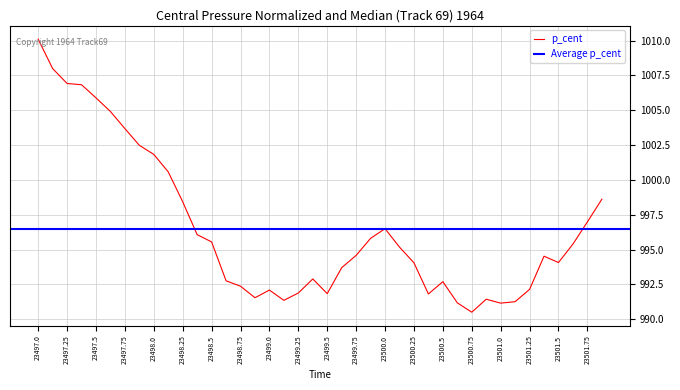

Reading left to right, list all the values displayed in this chart.

1010.1	1008.0	1006.9	1006.8	1005.9	1004.9	1003.7	1002.5	1001.8	1000.6	998.4	996.1	995.5	992.8	992.4	991.5	992.1	991.4	991.9	992.9	991.8	993.7	994.6	995.8	996.5	995.2	994.1	991.8	992.7	991.2	990.5	991.4	991.2	991.3	992.1	994.5	994.1	995.4	997.0	998.6